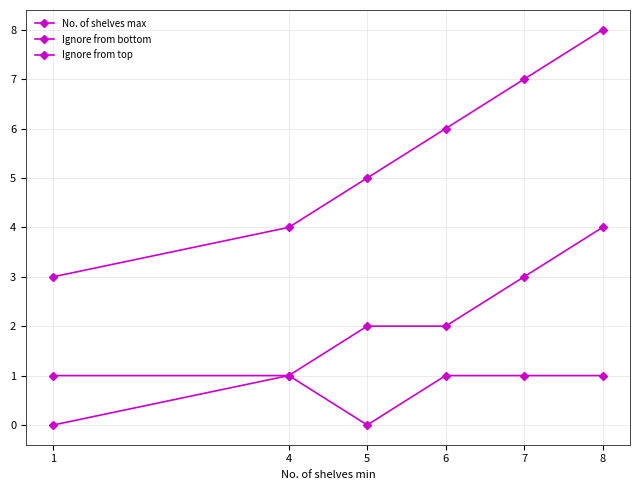

How many No. of shelves max values are between 4 and 7?

4